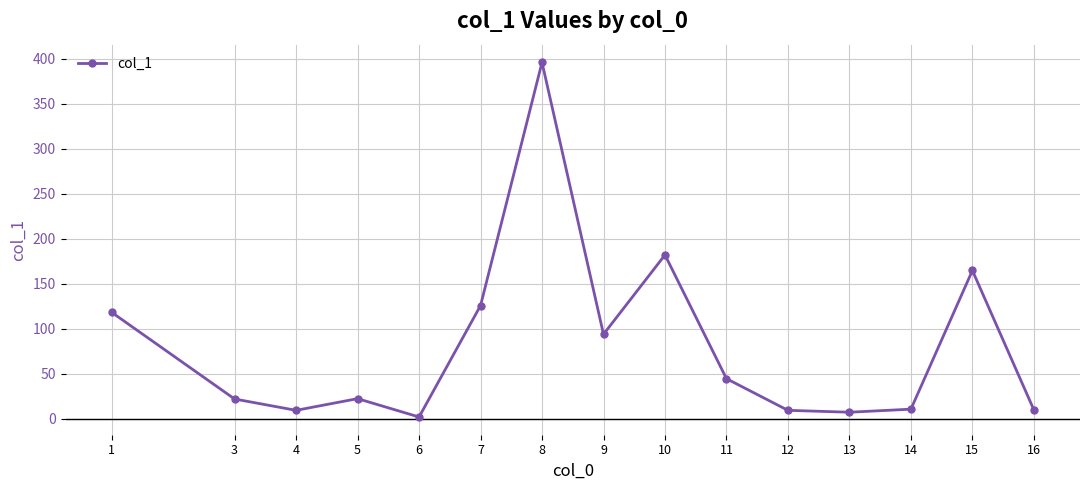

How many lines are shown in the chart?

1